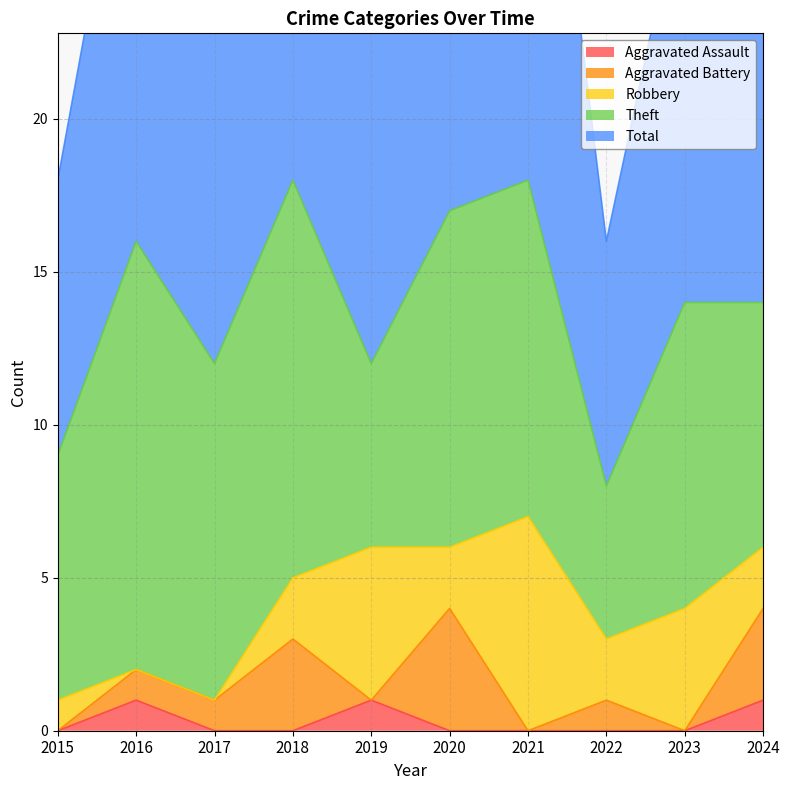

Count the number of data series in this chart.

5